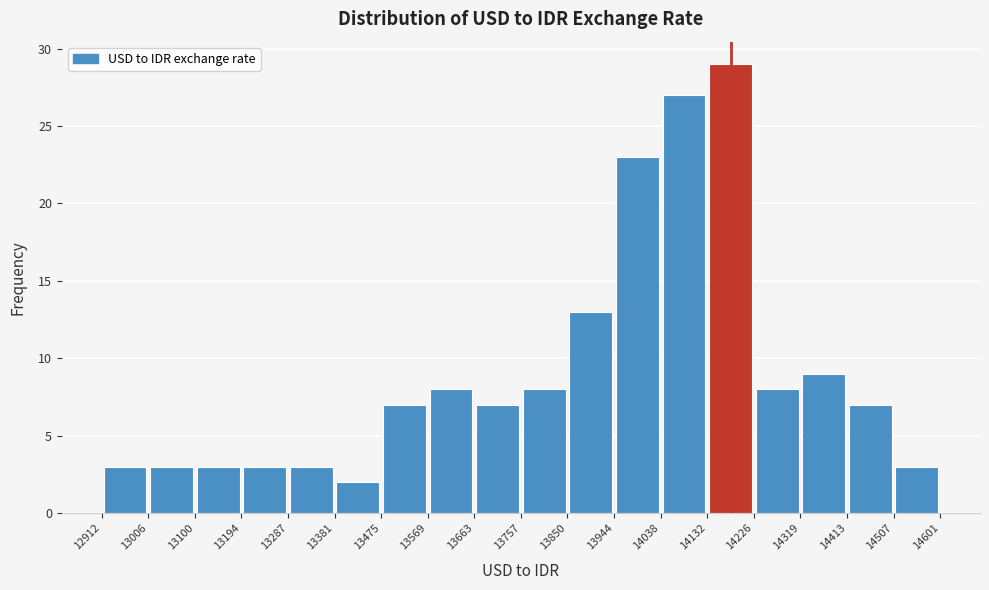

What is the height of the bar covering 13194 to 13287 on the x-axis? The values are not printed on the chart, so give them approximately, as read against the axis.

3